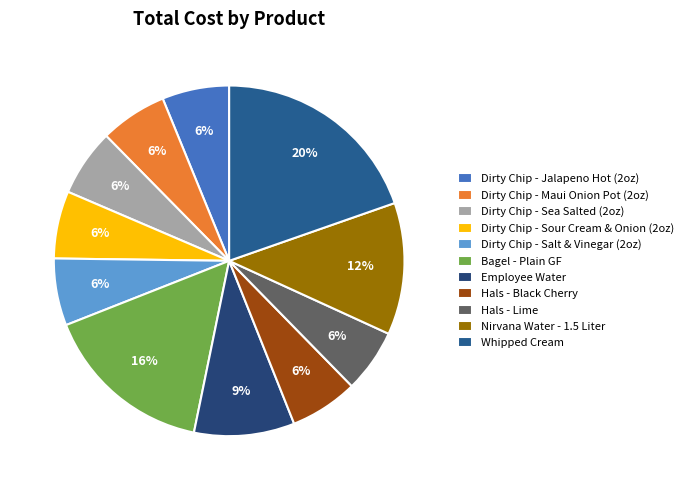

Does Dirty Chip - Sour Cream & Onion (2oz) represent more than half of the total?

No